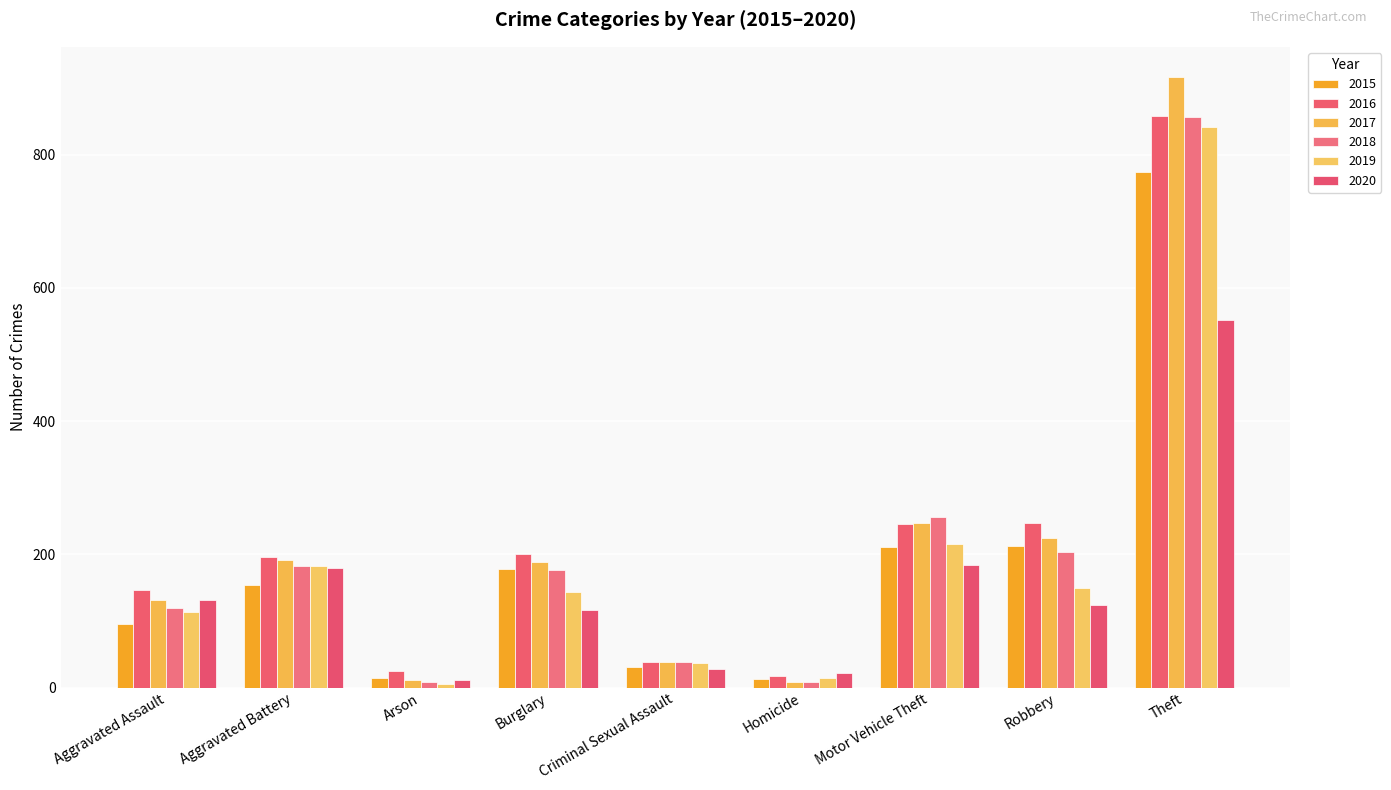

At which category is the sum across all series the highest?

Theft